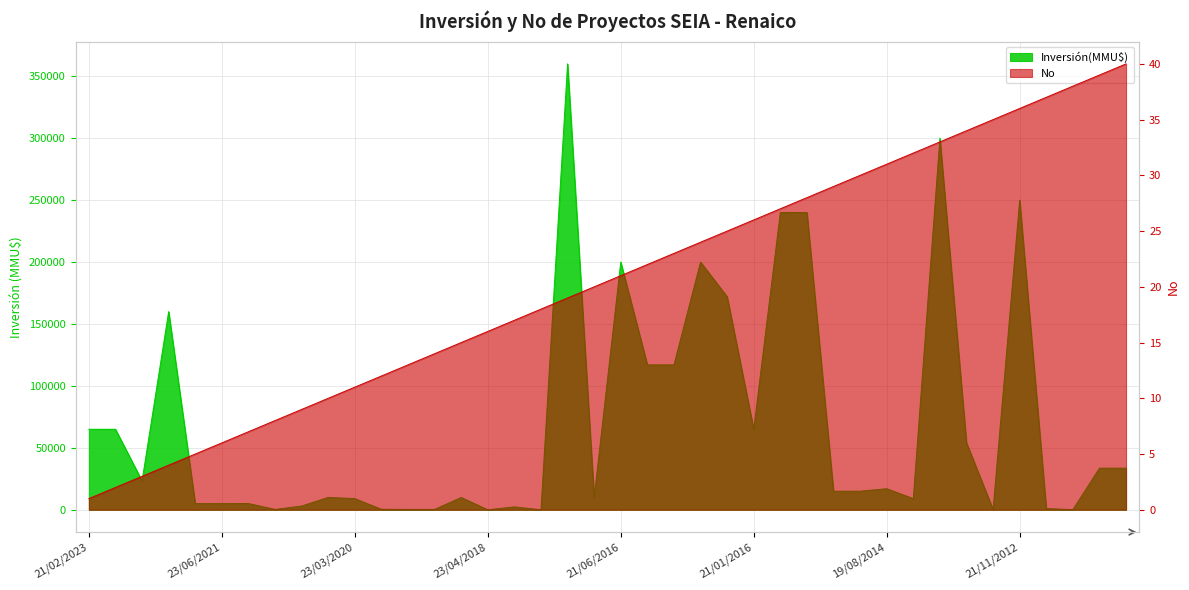

Is it true that No equals 19 at 22/09/2016?

True